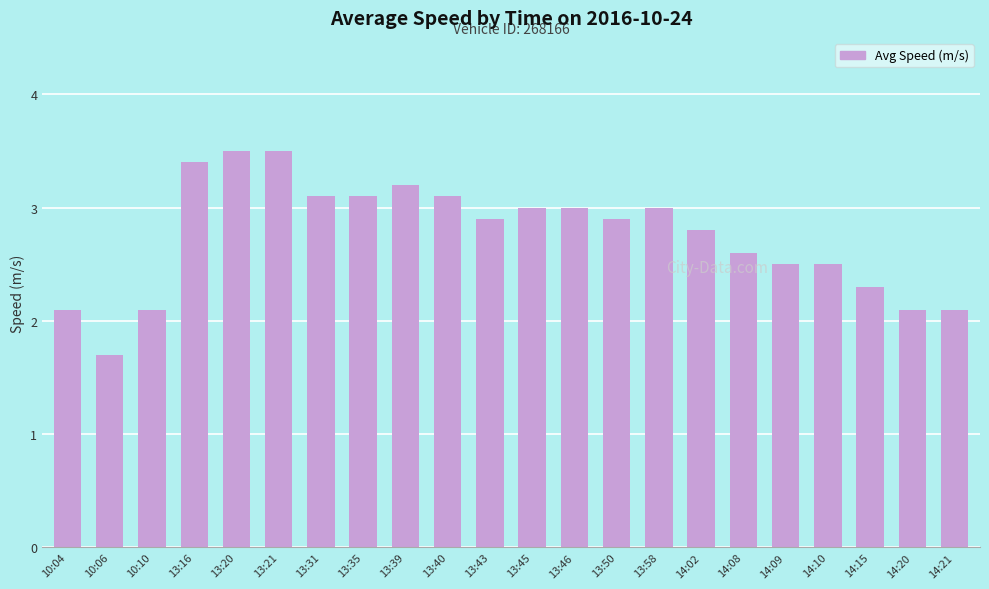

What is the minimum value shown in the chart?

1.7